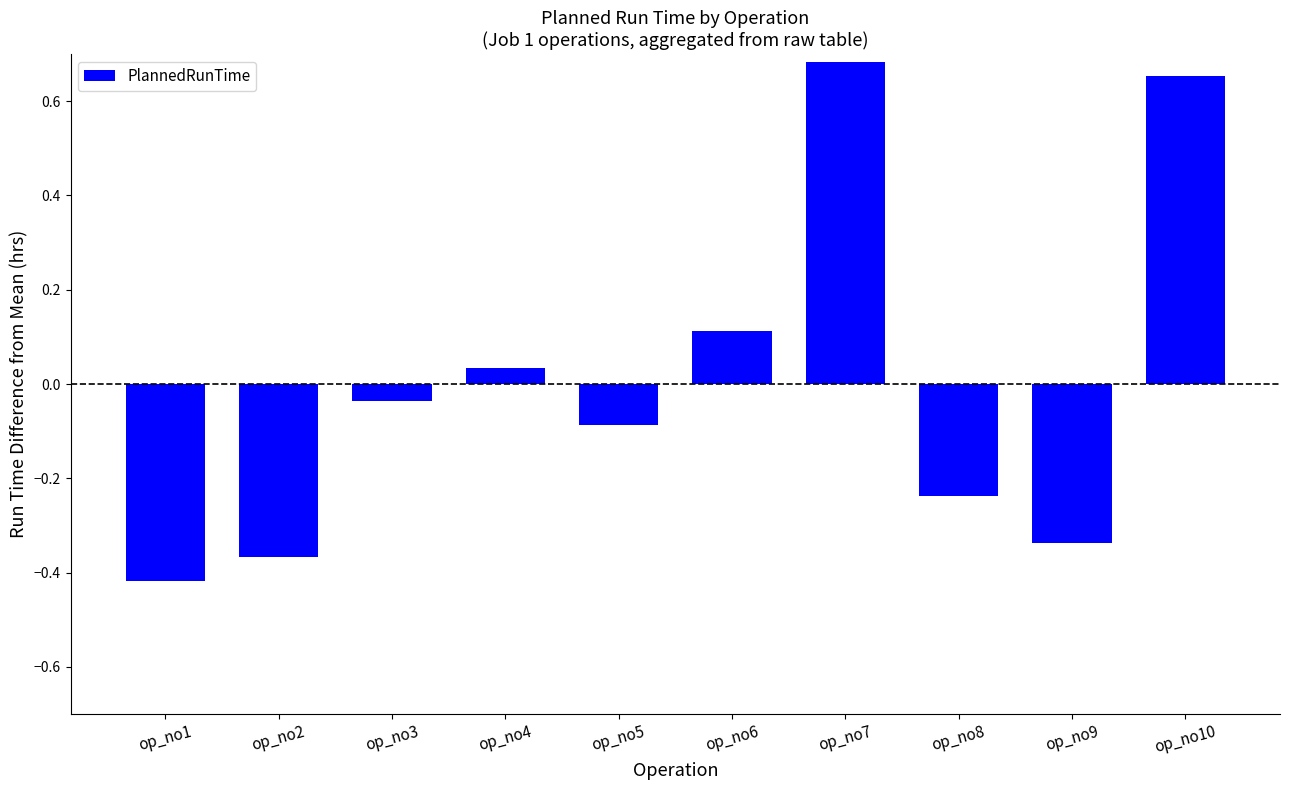

How many values are below 0?

6